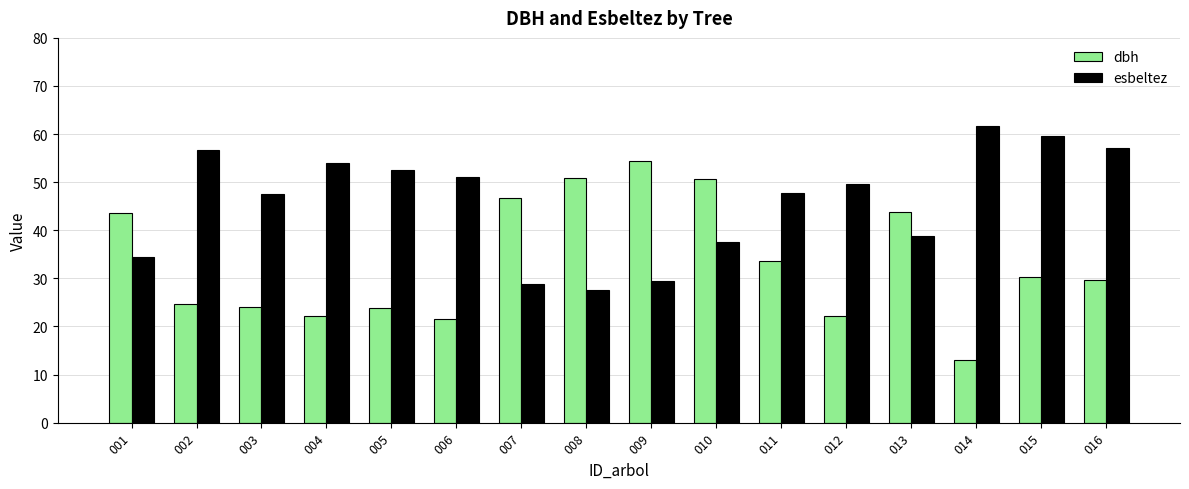

Rank the series by their average value, from lowest to highest.

dbh, esbeltez